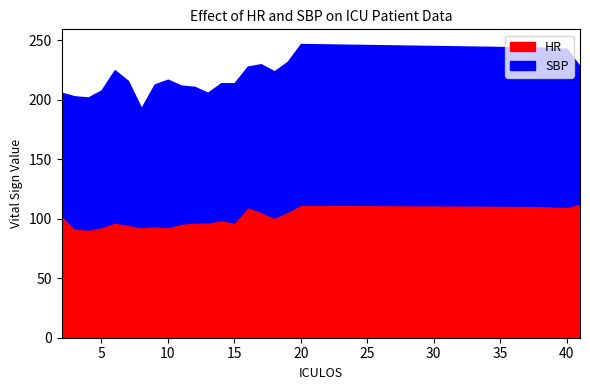

At which label is SBP closest to 117?

15